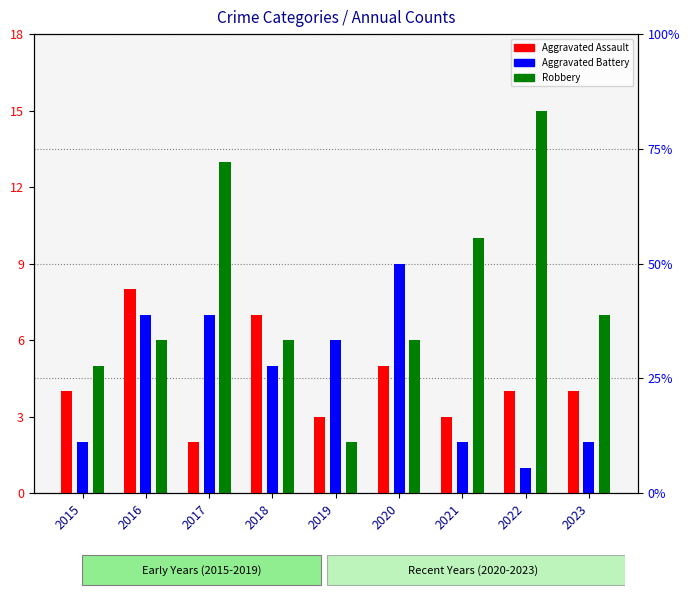

How many values in the Aggravated Assault series are below 4?

3